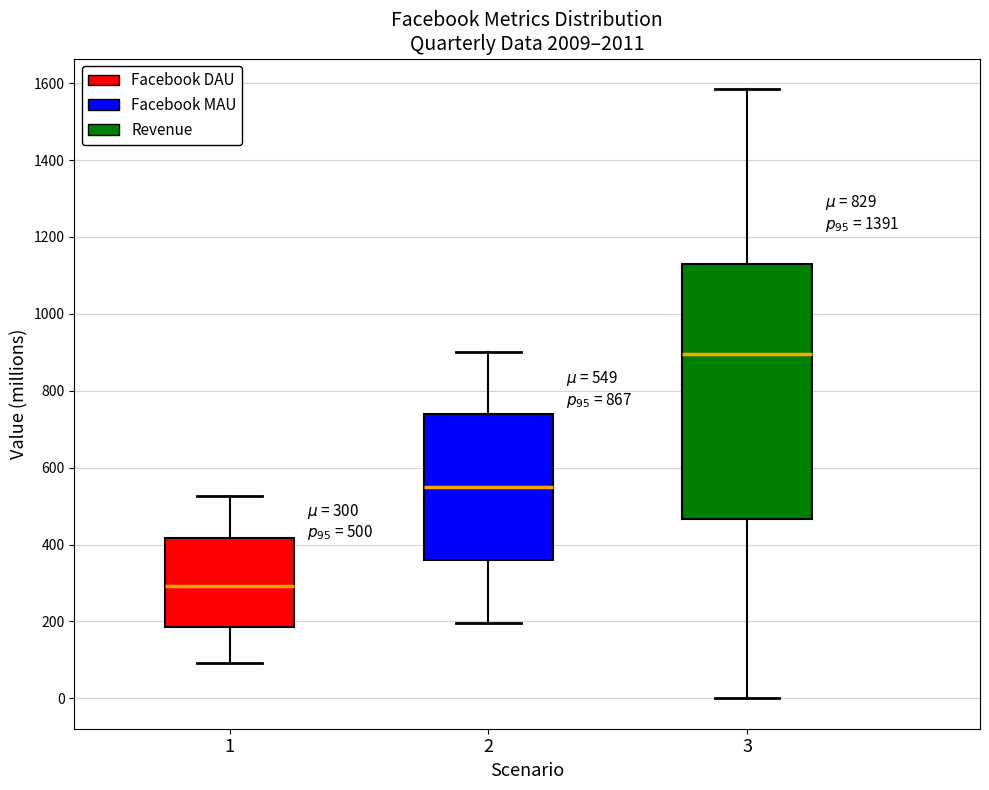

Comparing the boxes themselves (not the whiskers), which one is the tallest?

3